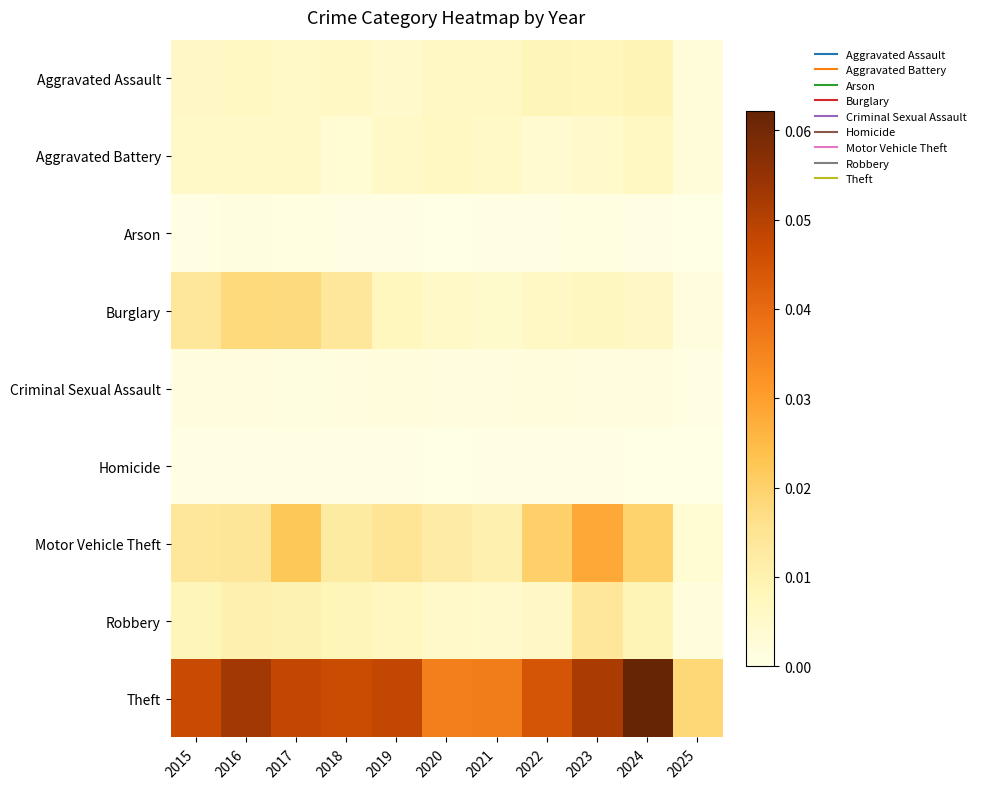

Which series has the widest spread of values?

Theft